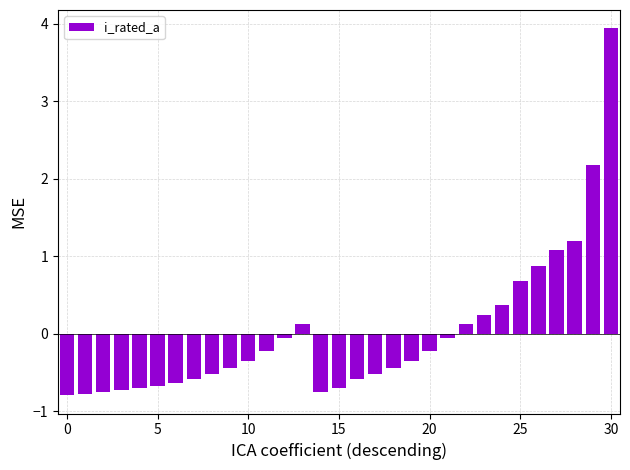

What is the minimum value shown in the chart?

-0.8